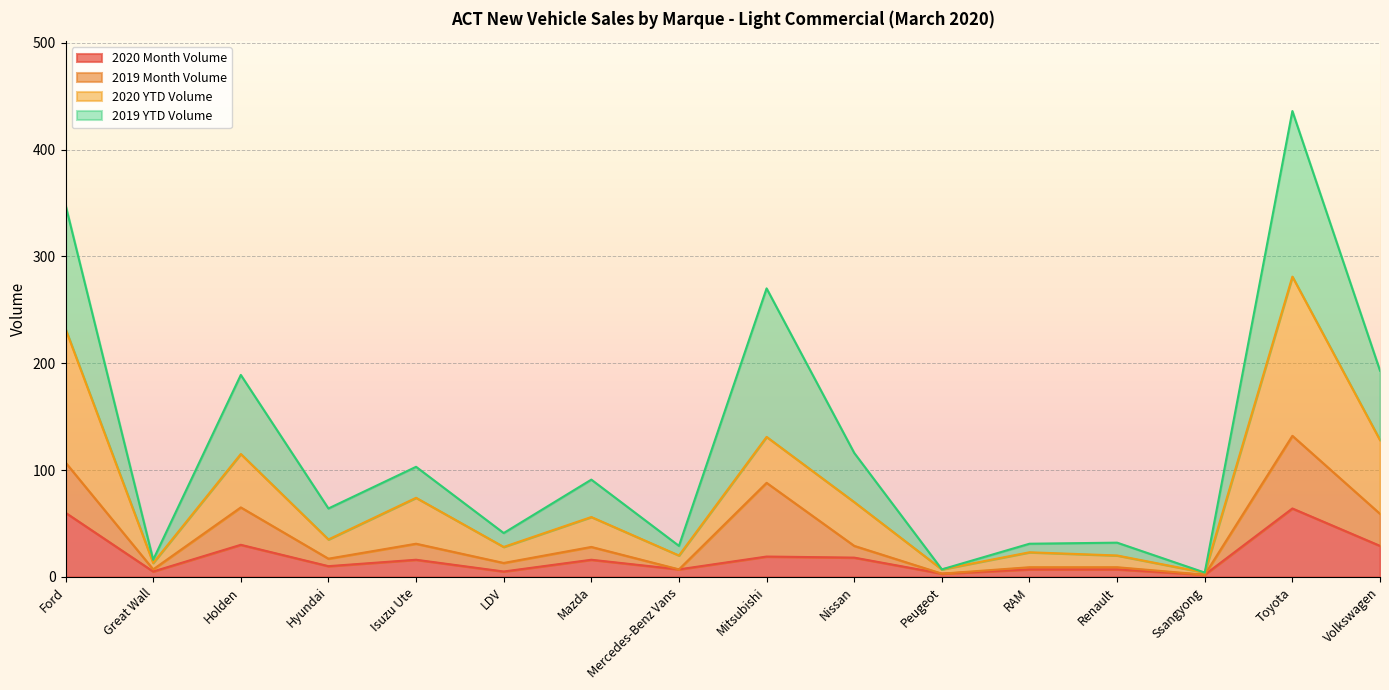

What is the highest value of the 2020 Month Volume series?

64